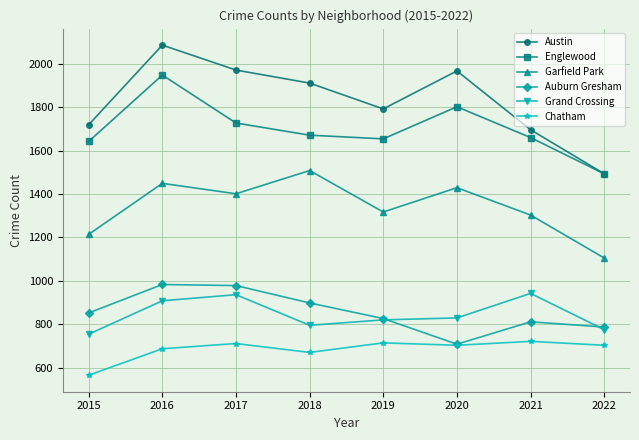

What is the highest value of the Garfield Park series?

1508